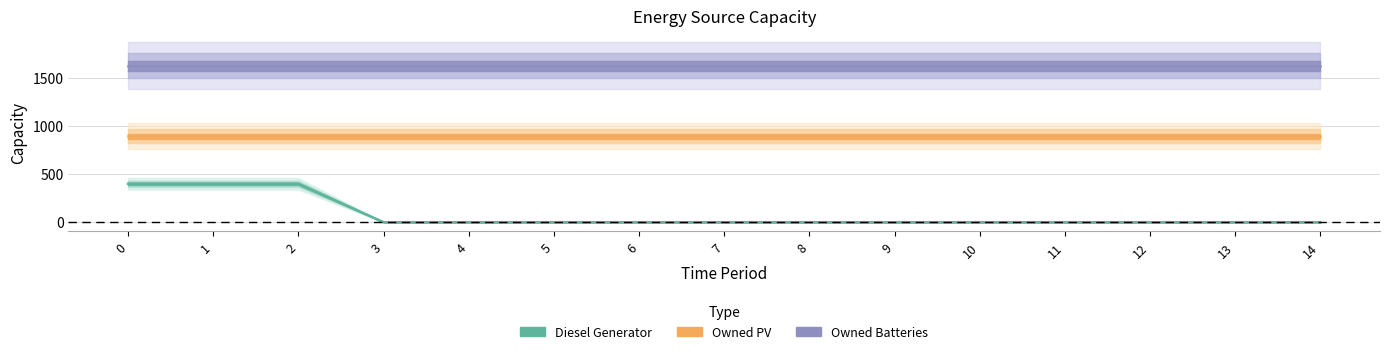

What is the spread (max minus min) of values at 11?

1629